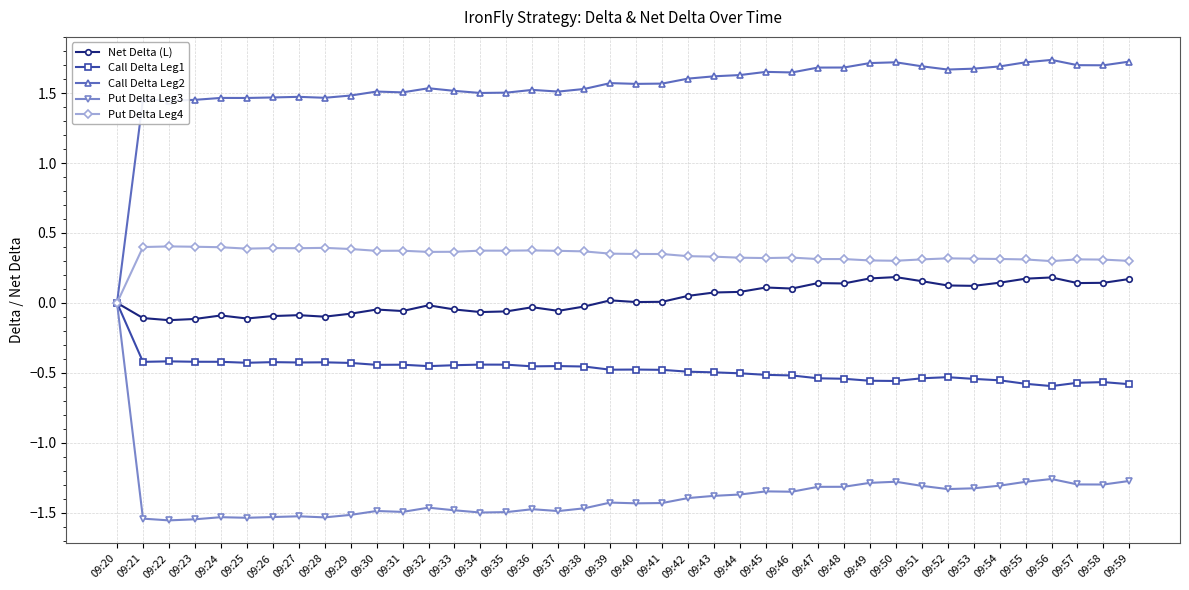

Where is Put Delta Leg4 nearest to the value 0?

09:20